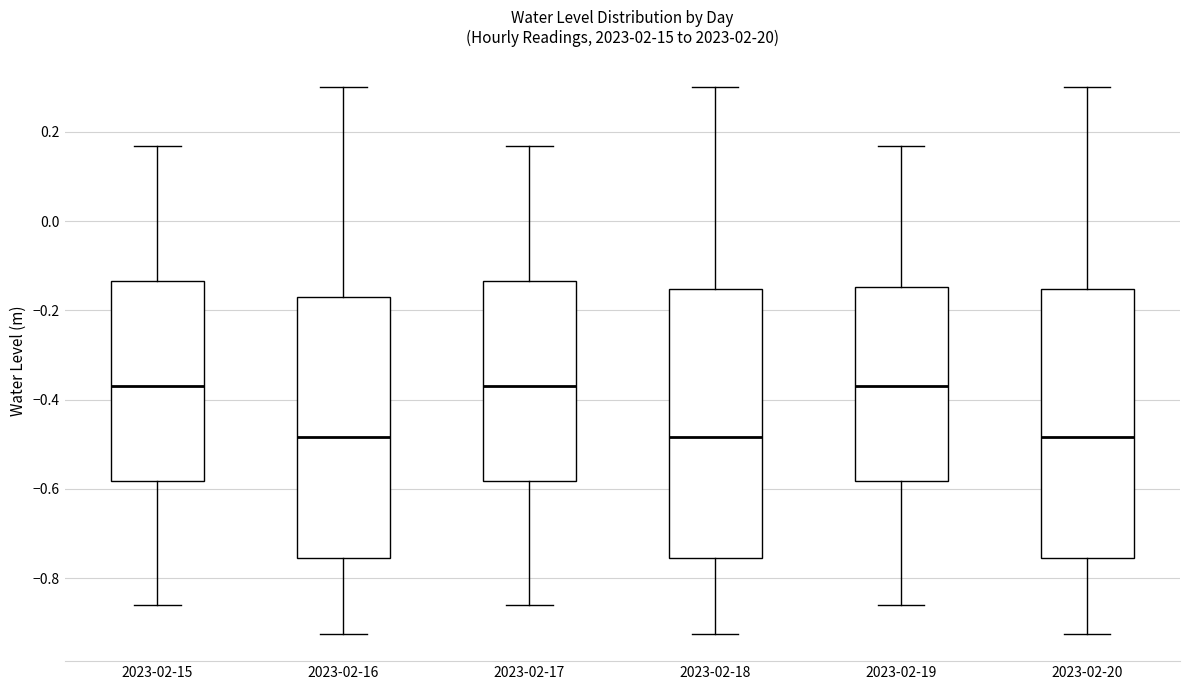

Reading left to right, read every box against the y-axis: the position of its median line, the range the box covers, and the ends of its whiskers. The values are not printed on the chart, so give them approximately, as read against the axis.

2023-02-15: median -0.38, box -0.58 to -0.14, whiskers -0.86 to 0.16
2023-02-16: median -0.48, box -0.76 to -0.18, whiskers -0.92 to 0.30
2023-02-17: median -0.38, box -0.58 to -0.14, whiskers -0.86 to 0.16
2023-02-18: median -0.48, box -0.76 to -0.16, whiskers -0.92 to 0.30
2023-02-19: median -0.38, box -0.58 to -0.14, whiskers -0.86 to 0.16
2023-02-20: median -0.48, box -0.76 to -0.16, whiskers -0.92 to 0.30